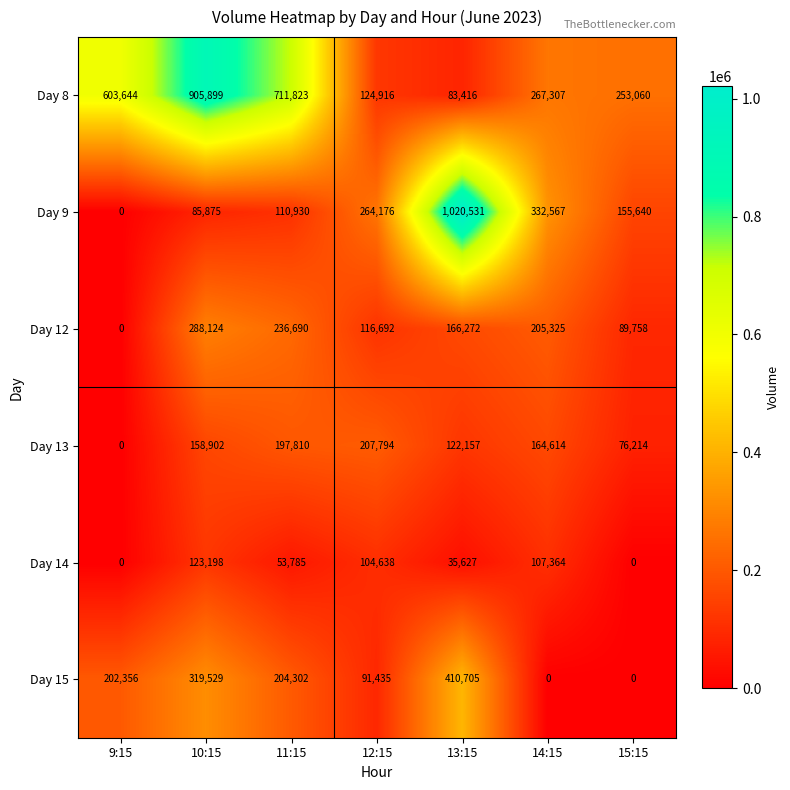

Which series changed the most between 10:15 and 15:15?

Day 8